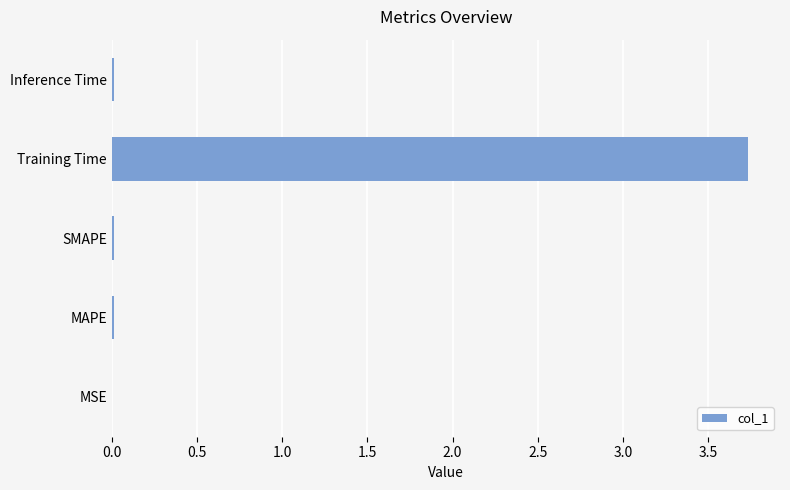

At which category does the chart reach its peak across all series?

Training Time